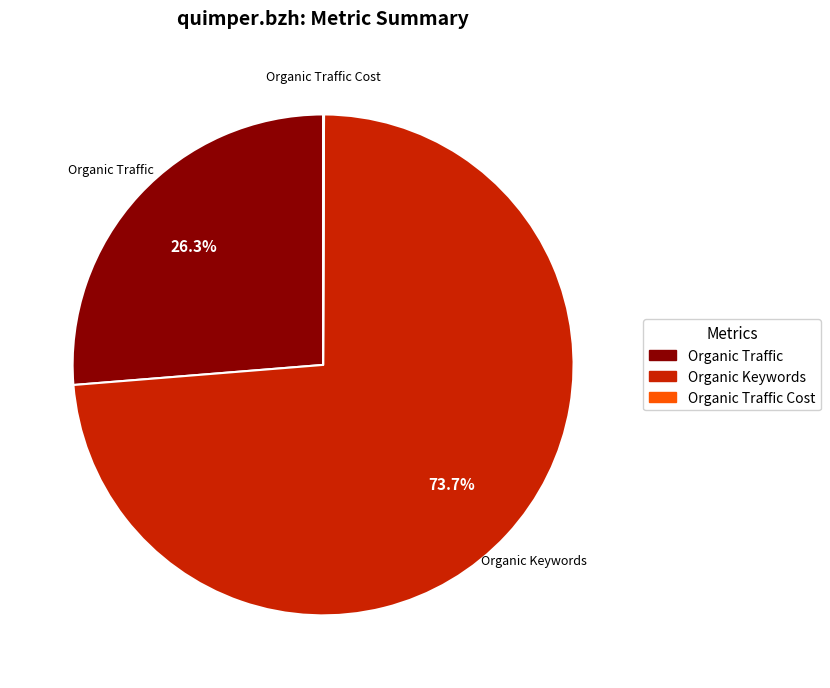

Is there any slice that represents more than half of the pie?

Yes